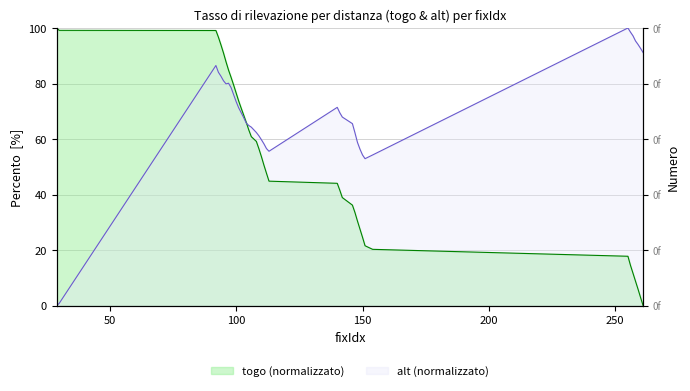

The value of togo at 94 is 44.0. True or false?

False